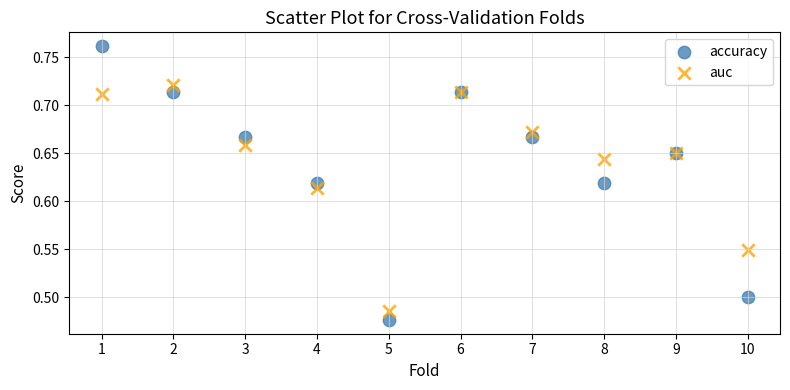

Which series reaches the maximum Y coordinate?

accuracy